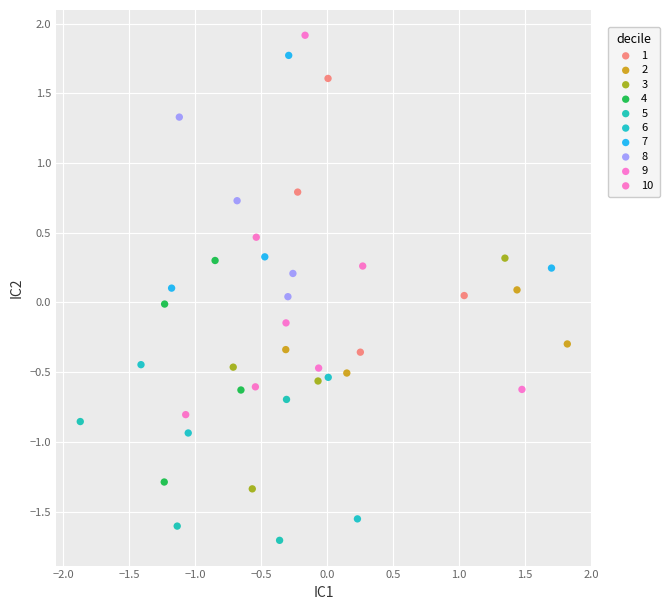

What are all the series names shown in the legend?

1, 2, 3, 4, 5, 6, 7, 8, 9, 10